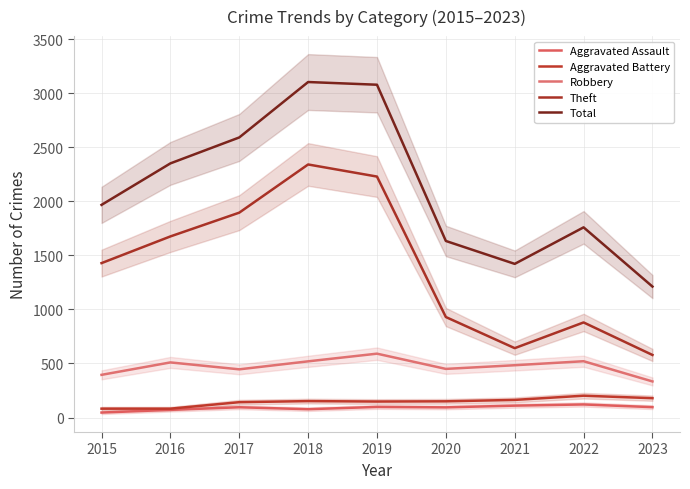

Reading left to right, list all the values displayed in this chart.

Aggravated Assault: 2015=46	2016=71	2017=95	2018=77	2019=98	2020=94	2021=110	2022=121	2023=96
Aggravated Battery: 2015=82	2016=82	2017=142	2018=152	2019=148	2020=150	2021=163	2022=202	2023=179
Robbery: 2015=395	2016=510	2017=446	2018=520	2019=591	2020=450	2021=484	2022=521	2023=334
Theft: 2015=1429	2016=1676	2017=1896	2018=2342	2019=2230	2020=930	2021=642	2022=880	2023=579
Total: 2015=1968	2016=2352	2017=2592	2018=3105	2019=3080	2020=1634	2021=1422	2022=1760	2023=1212